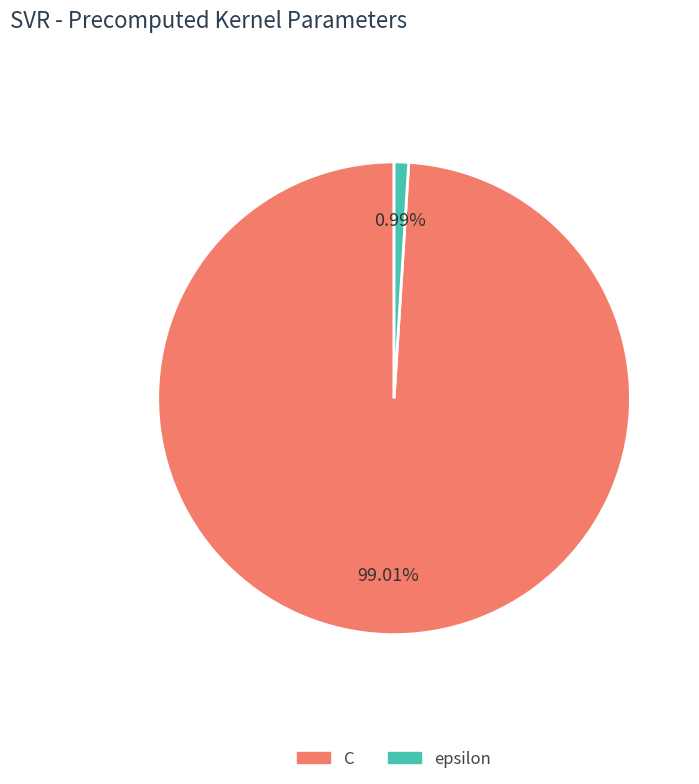

Combined, what portion of the pie is epsilon and C?

100.0%